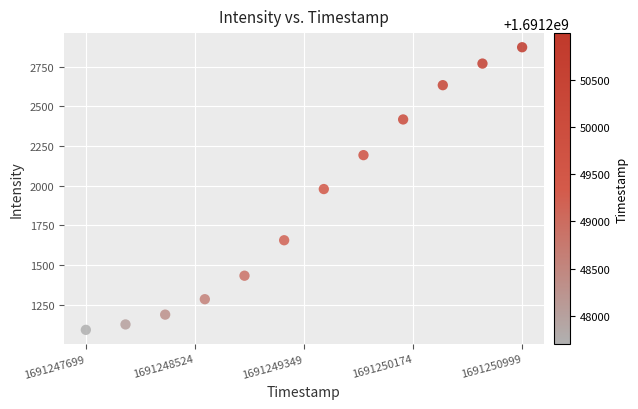

What is the average Y value?

1887.5